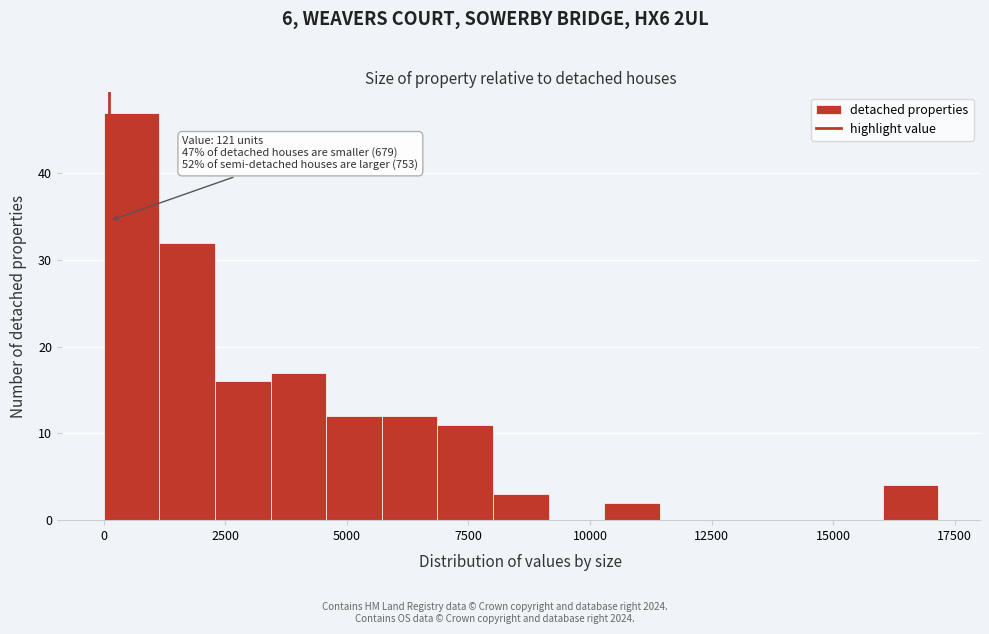

Read against the x-axis, roughly where is the centre of the tallest bar?

500